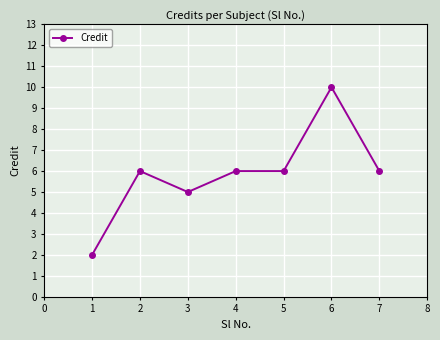

What is the change in value from 3 to 5?

+1